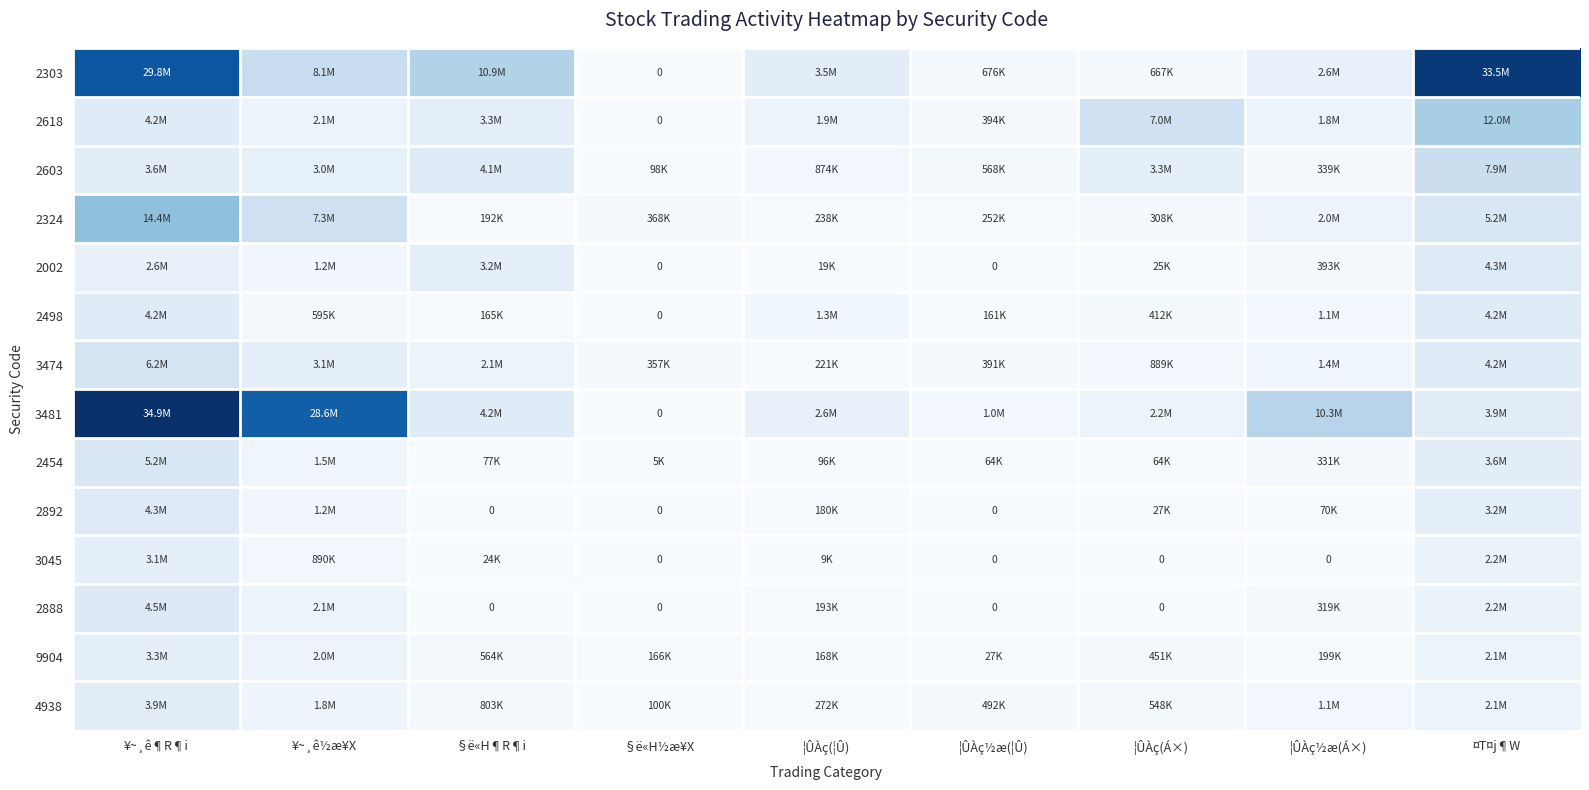

Rank the series by their maximum value, from lowest to highest.

3045, 9904, 4938, 2498, 2002, 2892, 2888, 2454, 3474, 2603, 2618, 2324, 2303, 3481